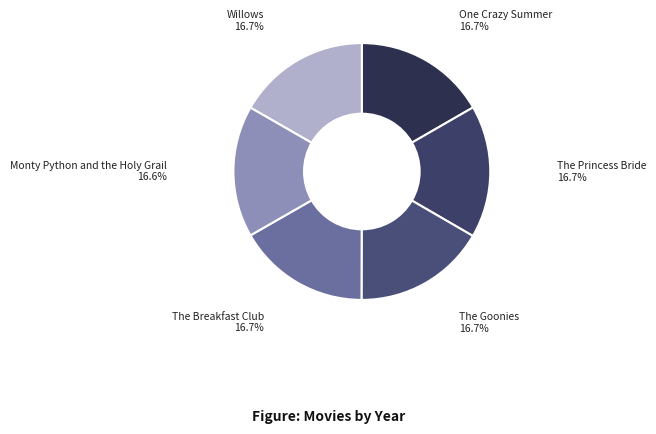

Approximately how many times larger is the value at One Crazy Summer compared to The Goonies?

1.0